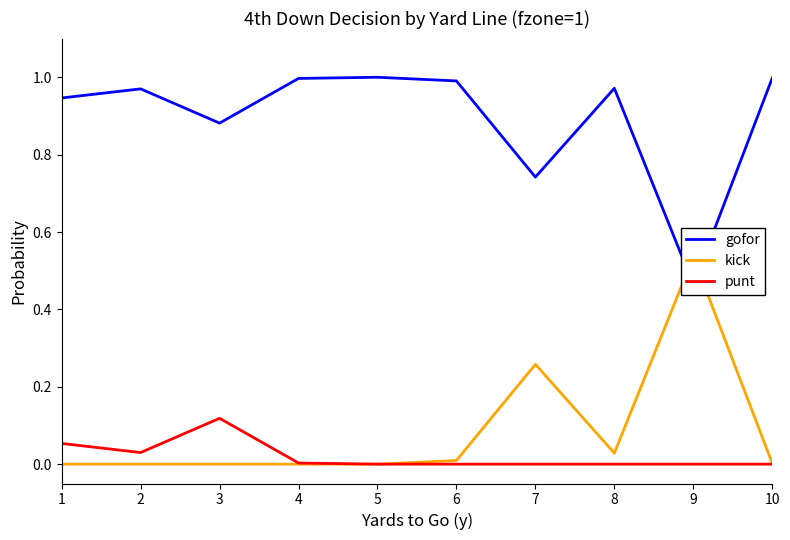

Is the value of gofor at 10 greater than the value of kick at 7?

Yes